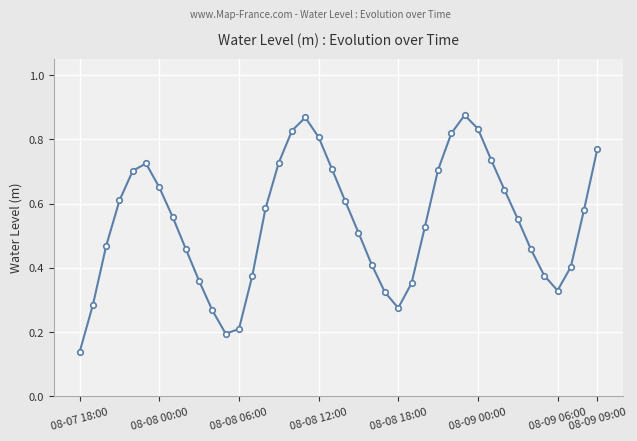

How many interior local valleys (lower than both neighbors) does the data have?

3